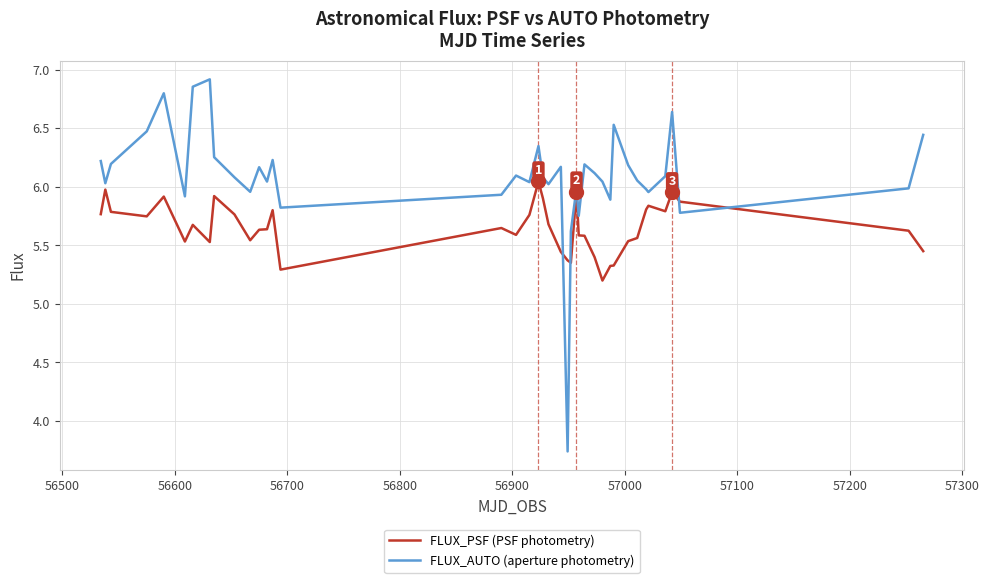

How many lines are shown in the chart?

2